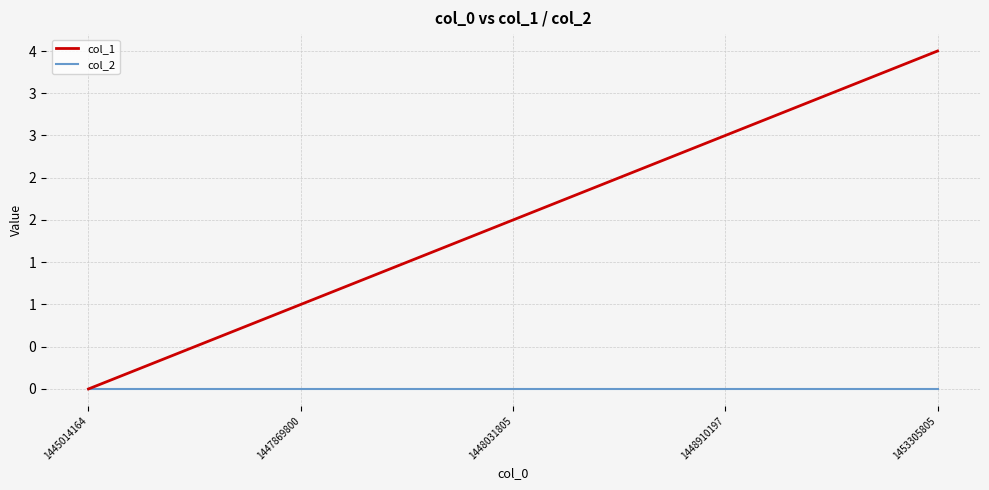

Does the chart display data point markers on the line(s)?

No